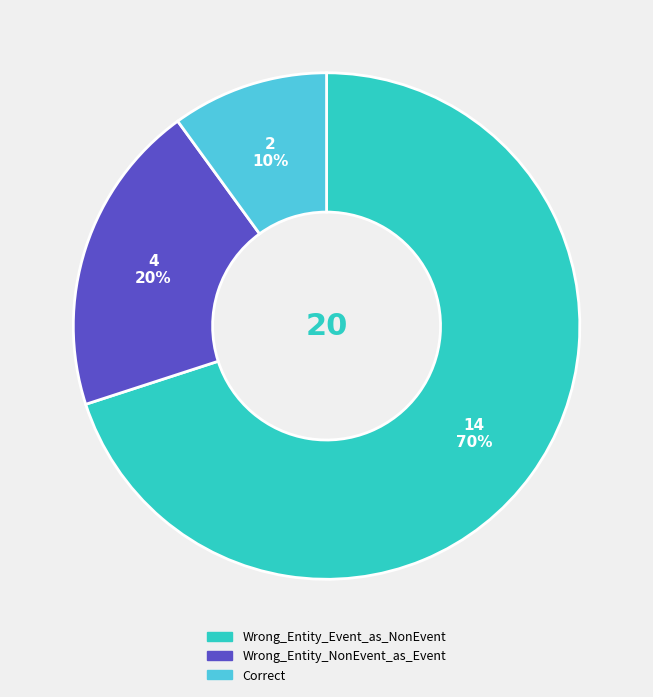

Is there any slice that represents more than half of the pie?

Yes